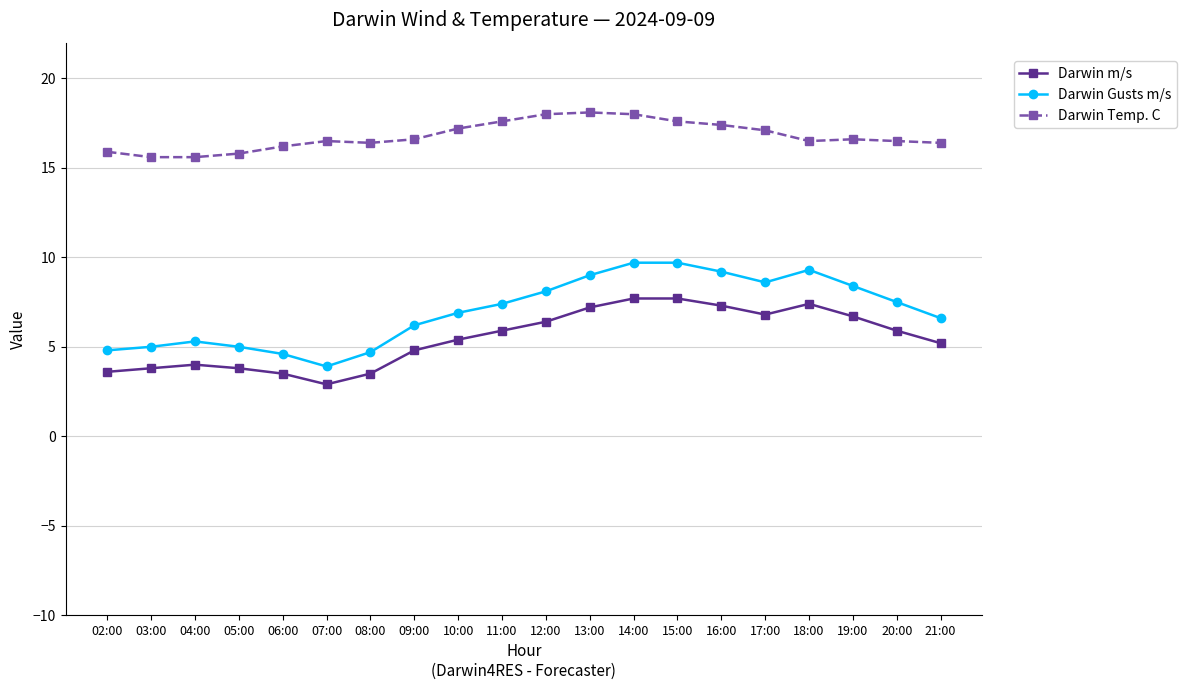

Which series has the largest total across all categories?

Darwin Temp. C